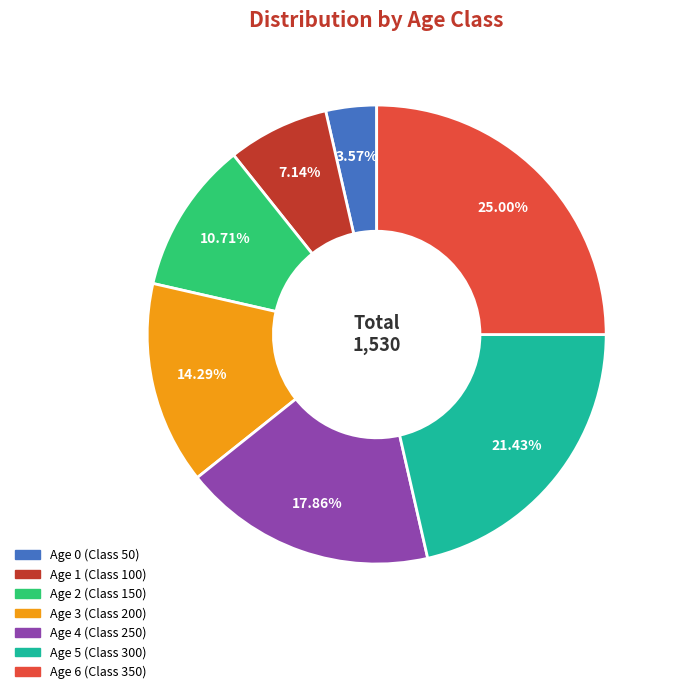

To the nearest percent, what is the average slice percentage?

14%